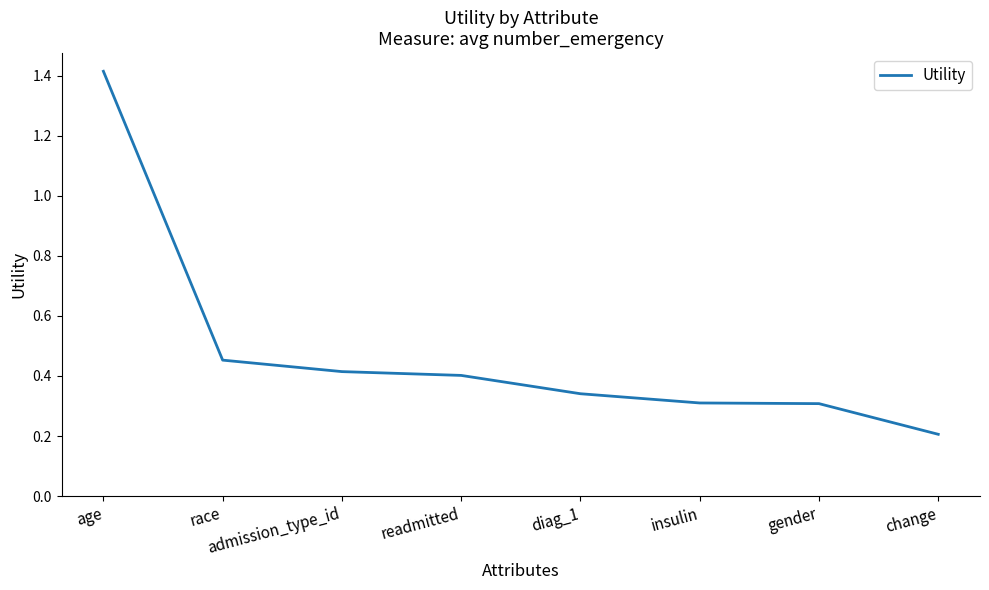

Which label corresponds to the largest value in the chart?

age